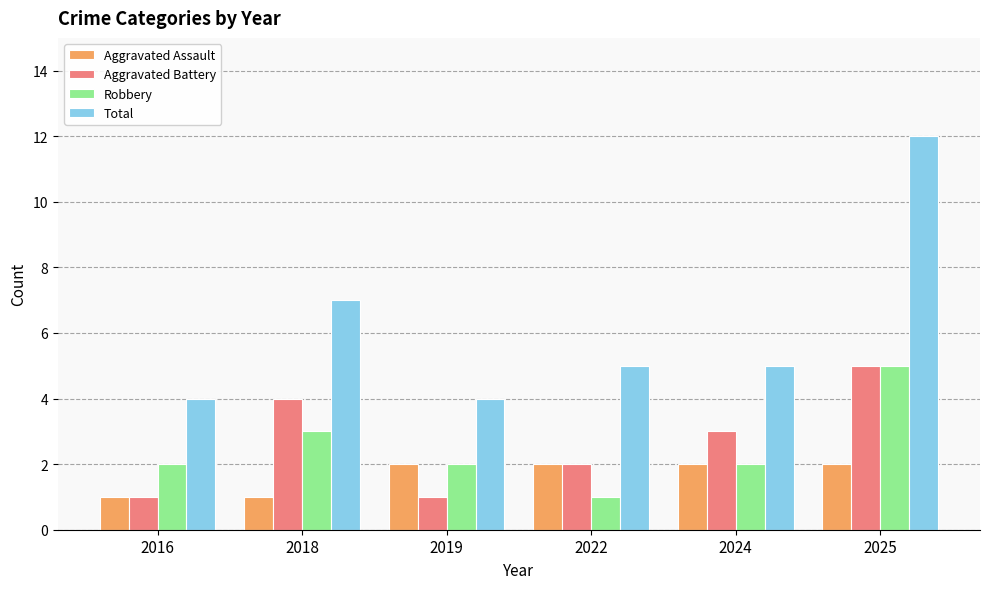

Read the Total value at 2022.

5